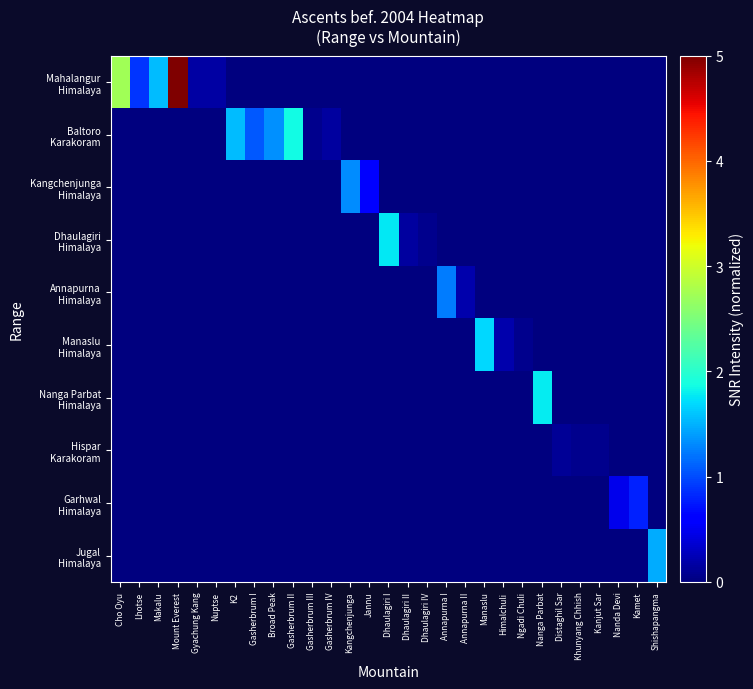

What is the greatest value displayed?

5.0